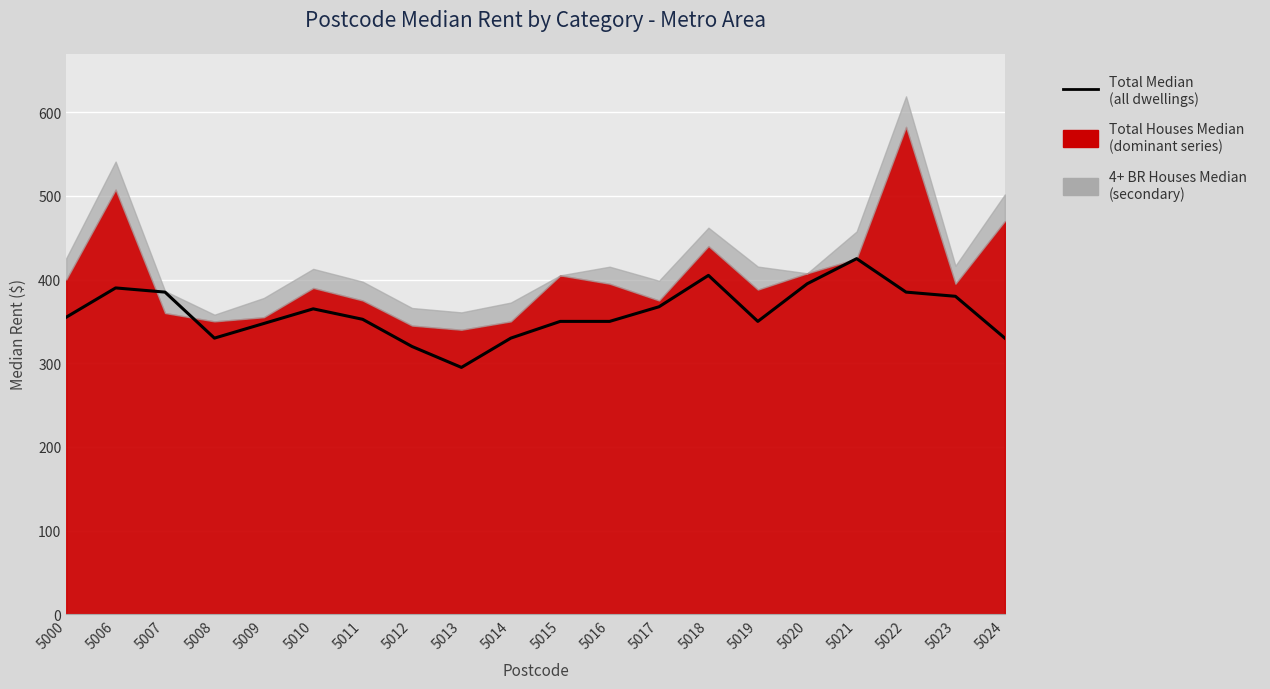

How many data points does each series have?

20